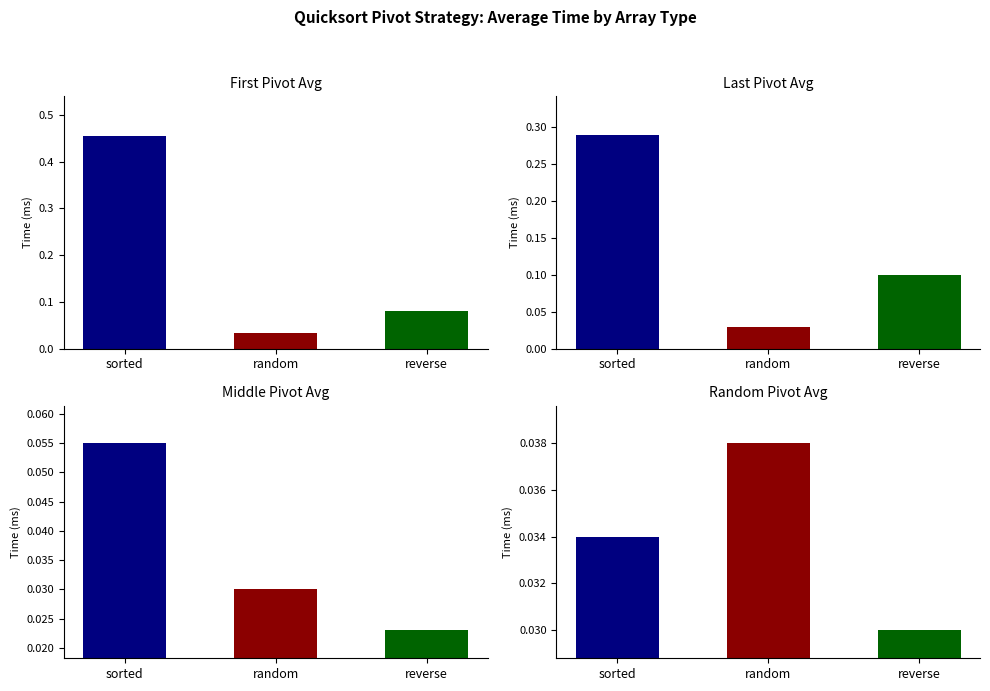

What are all the series names shown in the legend?

First Pivot Avg, Last Pivot Avg, Middle Pivot Avg, Random Pivot Avg